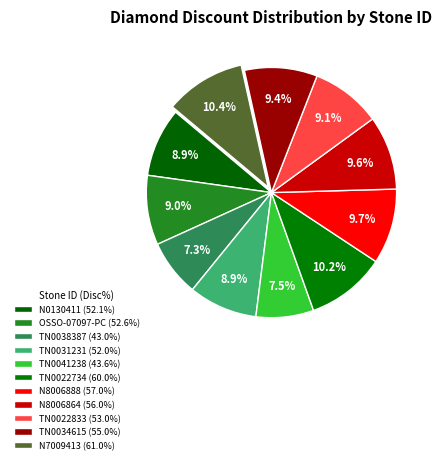

How many slices are in this pie chart?

11